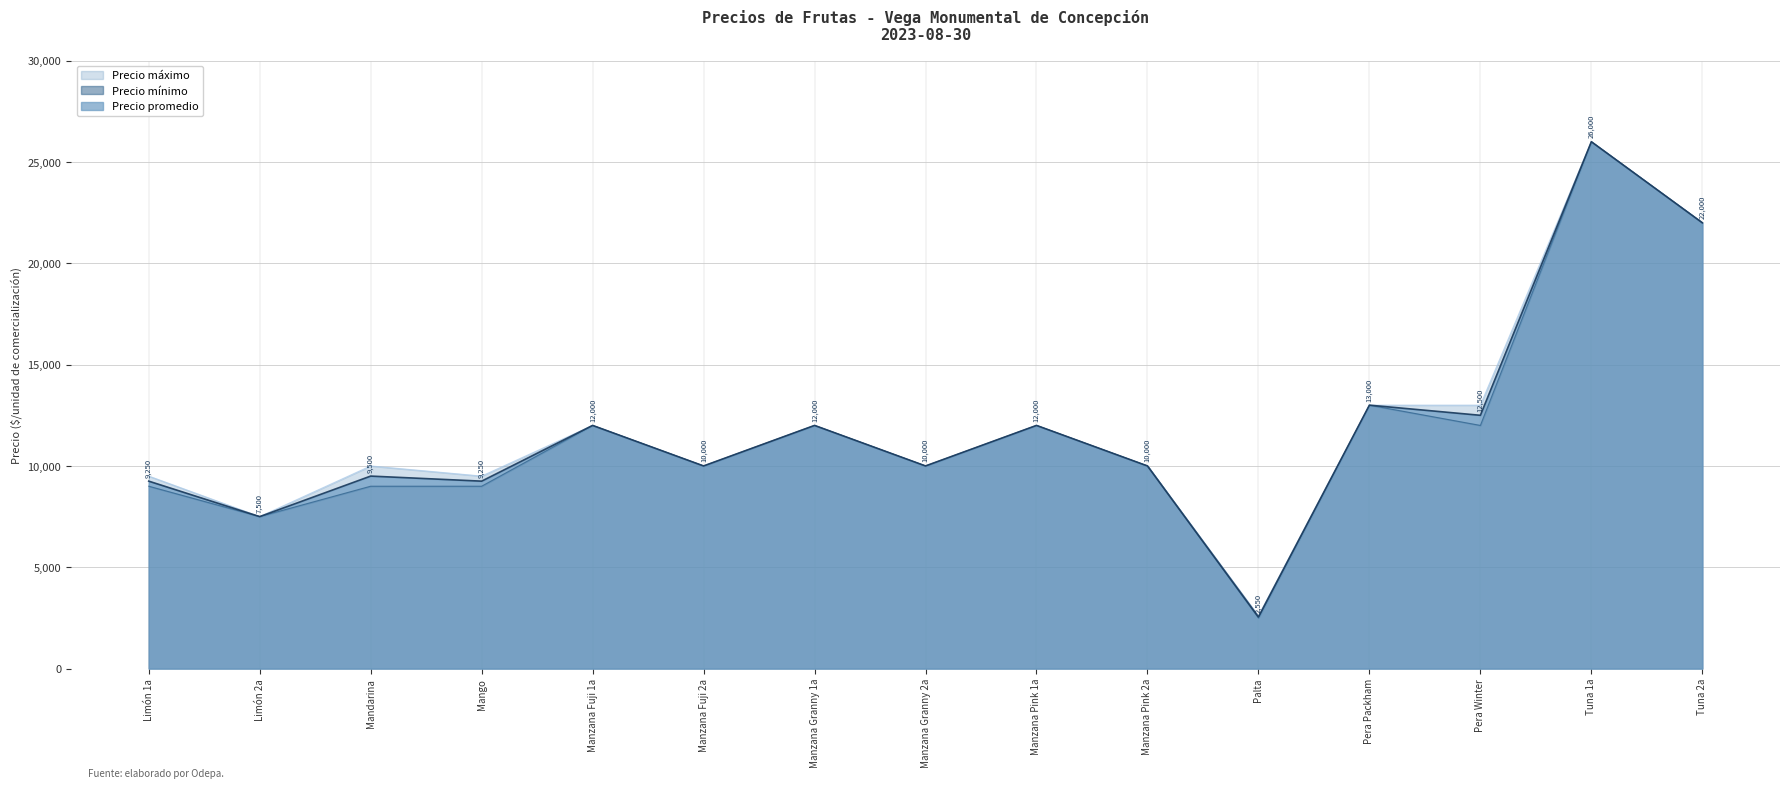

Is the value of Precio promedio at Pera Winter greater than the value of Precio máximo at Mango?

Yes